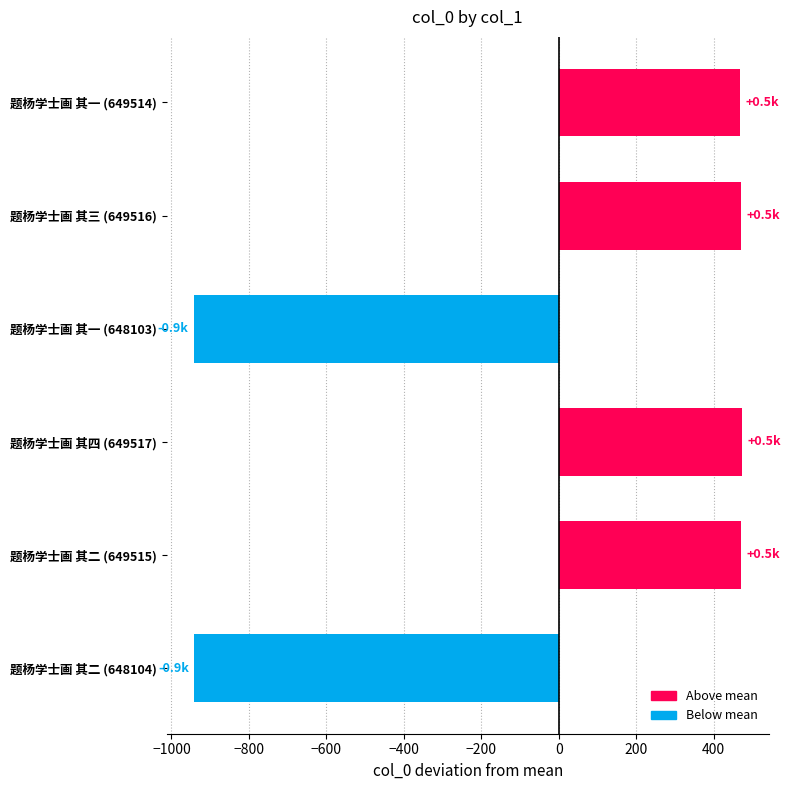

What is the value of the 5th bar from the top?

470.2